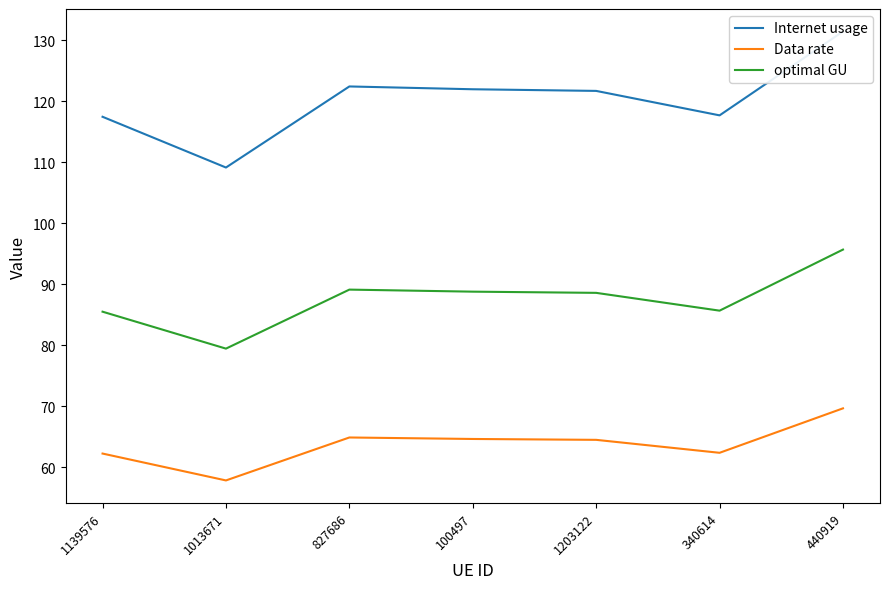

Which has a higher value, 340614 or 440919?

440919